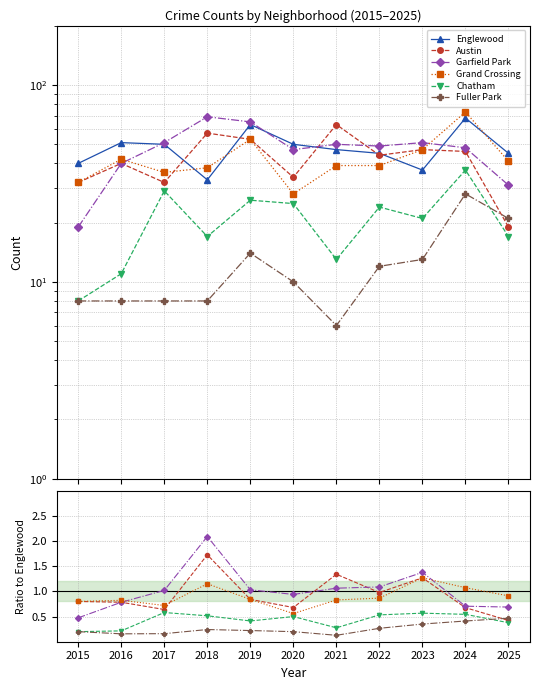

Is the value of Garfield Park at 2016 greater than the value of Austin at 2022?

No